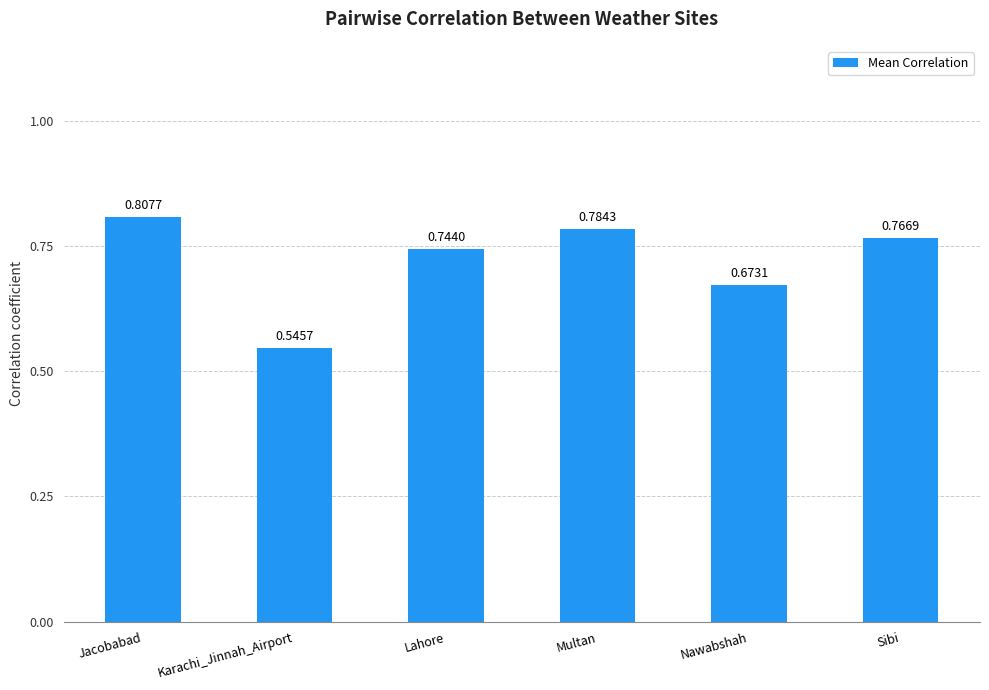

How many values are between 0 and 1?

6